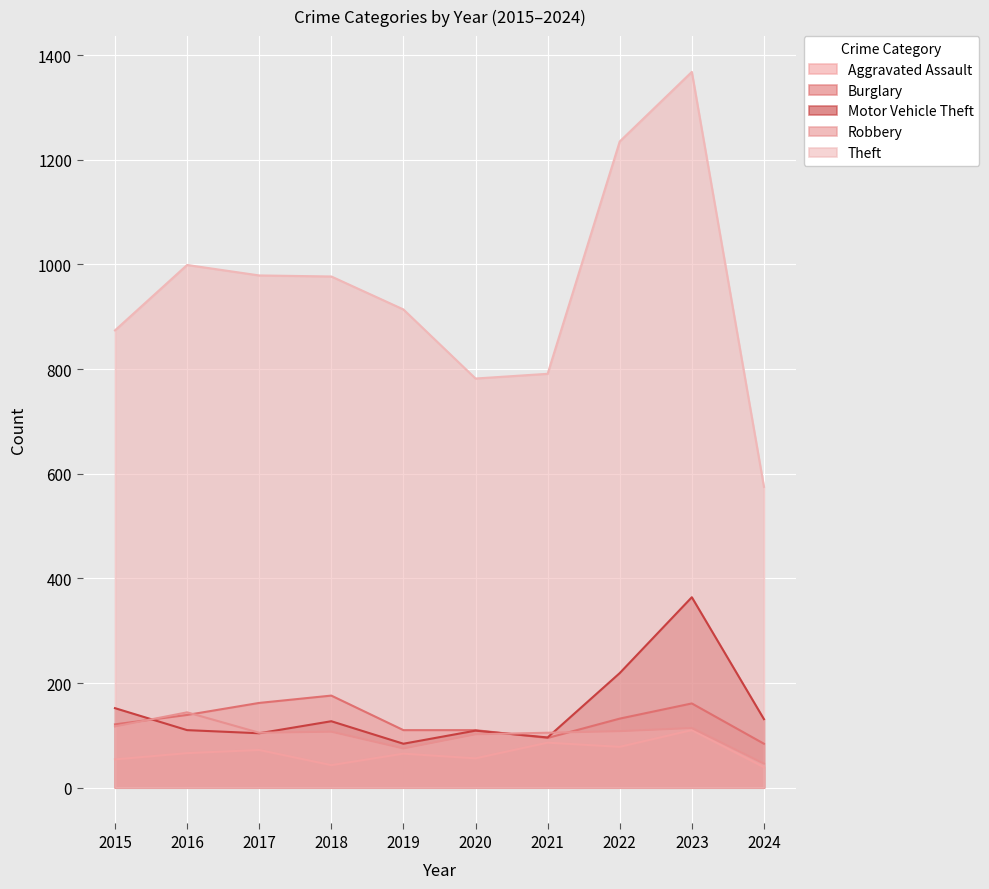

Between which two adjacent categories do Motor Vehicle Theft and Burglary first intersect?

2015 and 2016